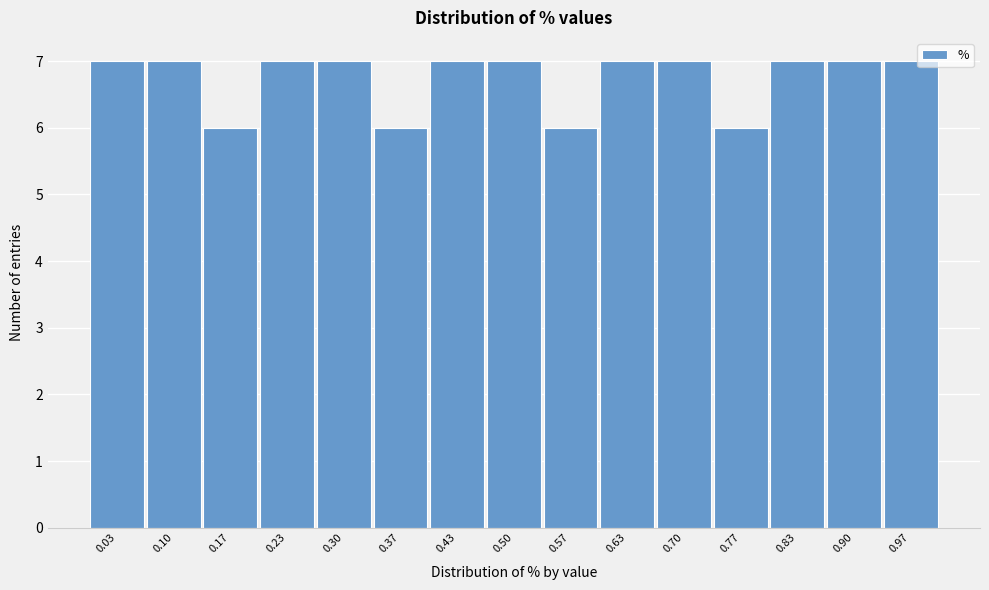

How tall is the bar that spans 0.33 to 0.40 on the x-axis? Neither the bar edges nor the heights are printed on the chart, so give them approximately, as read against the axes.

6